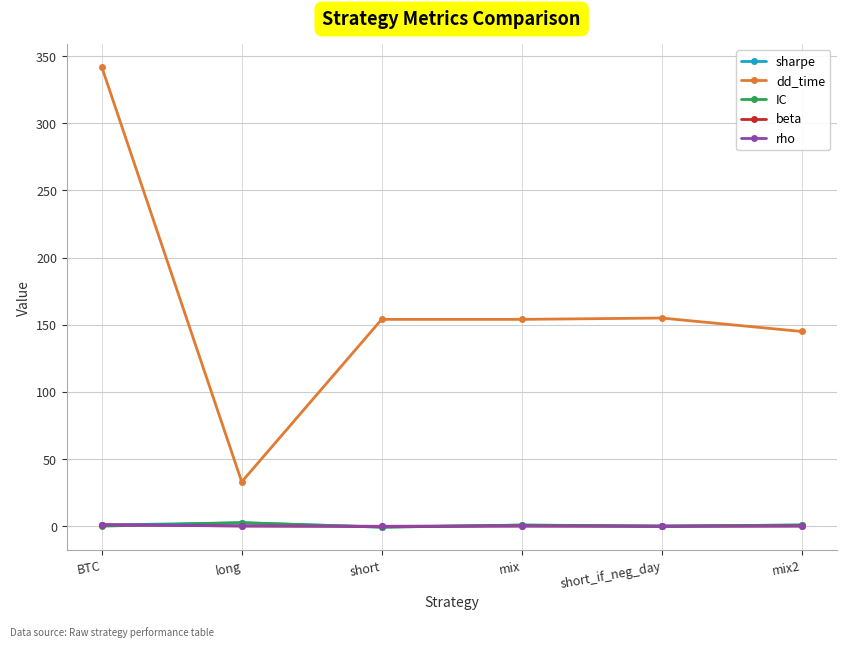

Does the chart display data point markers on the line(s)?

Yes